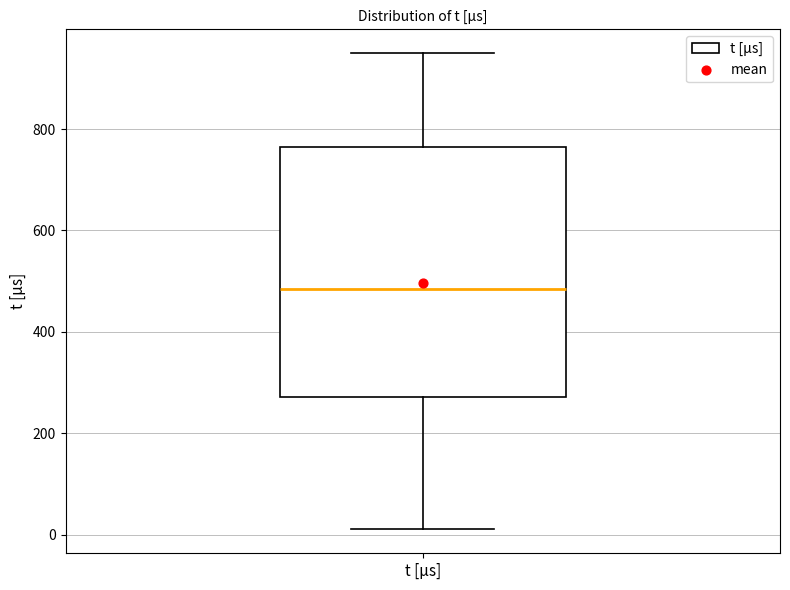

Where is the lower edge of the box for t [µs] on the y-axis? The values are not printed on the chart, so give them approximately, as read against the axis.

280